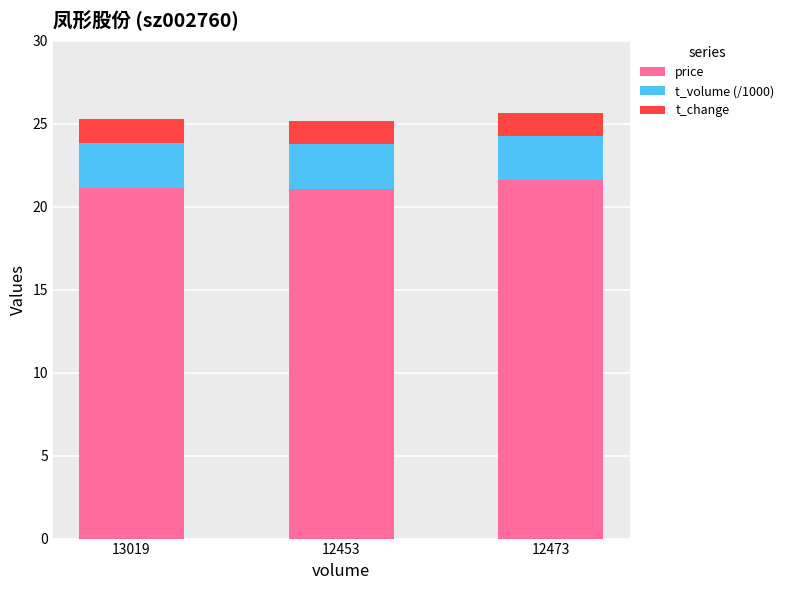

The price series shows 8.1 at 12453. True or false?

False